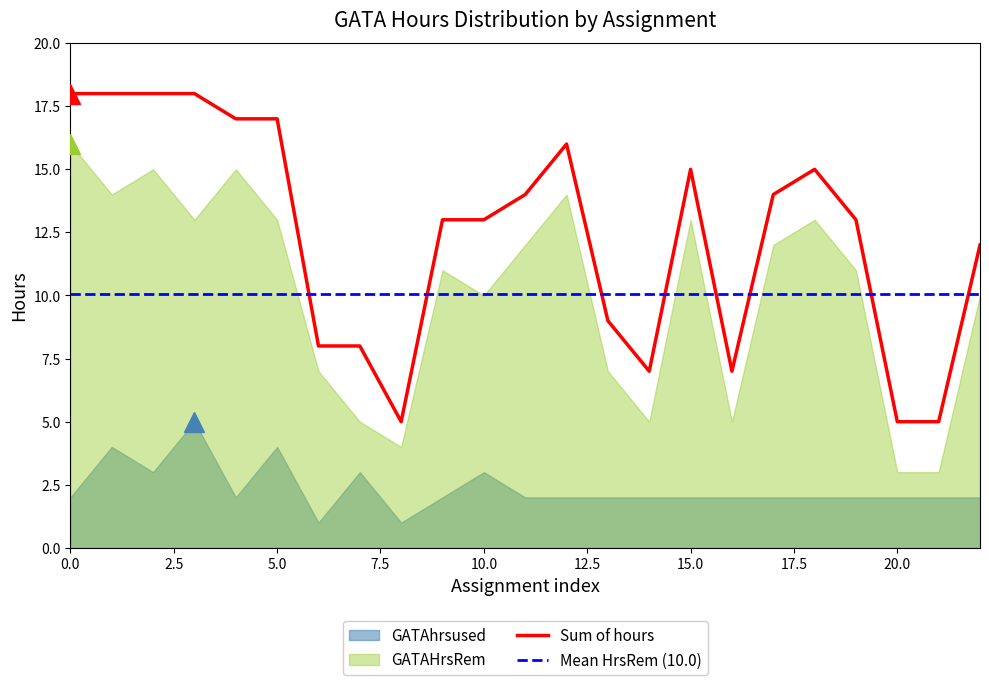

List the labels in order of GATAHrsRem value, smallest first.

20, 21, 8, 7, 14, 16, 6, 13, 10, 22, 9, 19, 11, 17, 3, 5, 15, 18, 1, 12, 2, 4, 0